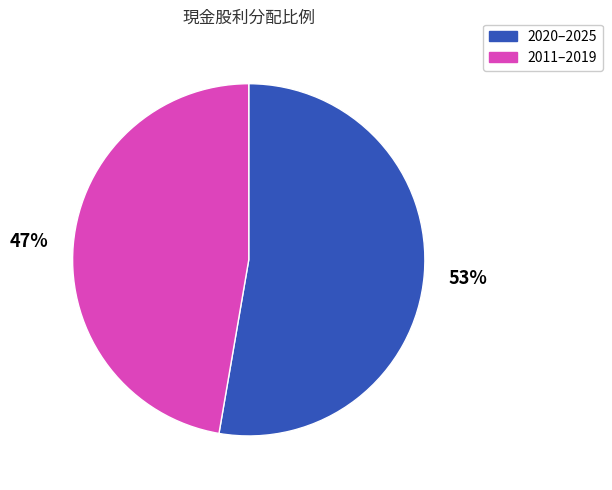

To the nearest percent, what is the average slice percentage?

50%